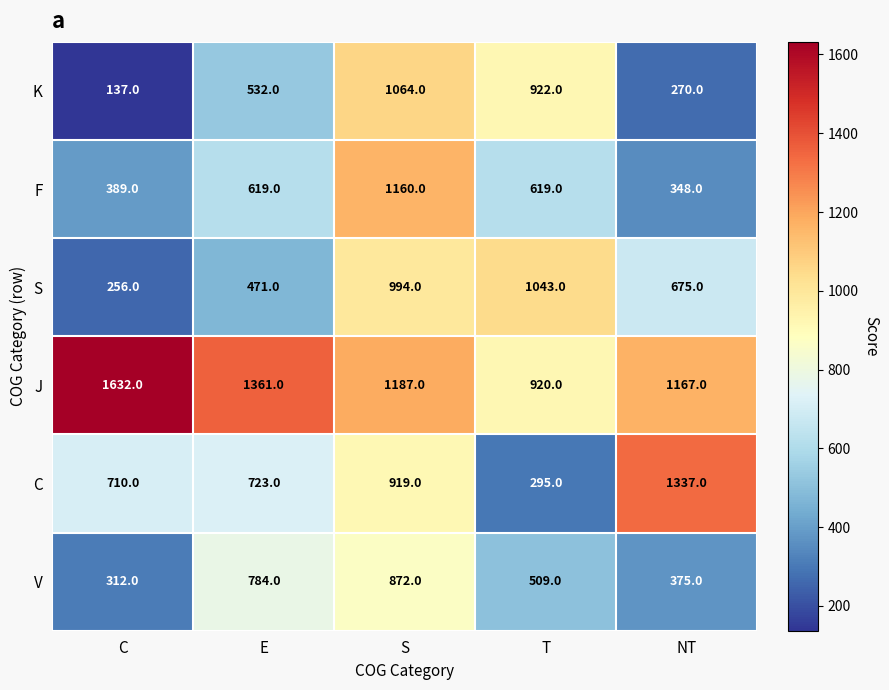

Reading left to right, list all the values displayed in this chart.

K: 137	532	1064	922	270
F: 389	619	1160	619	348
S: 256	471	994	1043	675
J: 1632	1361	1187	920	1167
C: 710	723	919	295	1337
V: 312	784	872	509	375